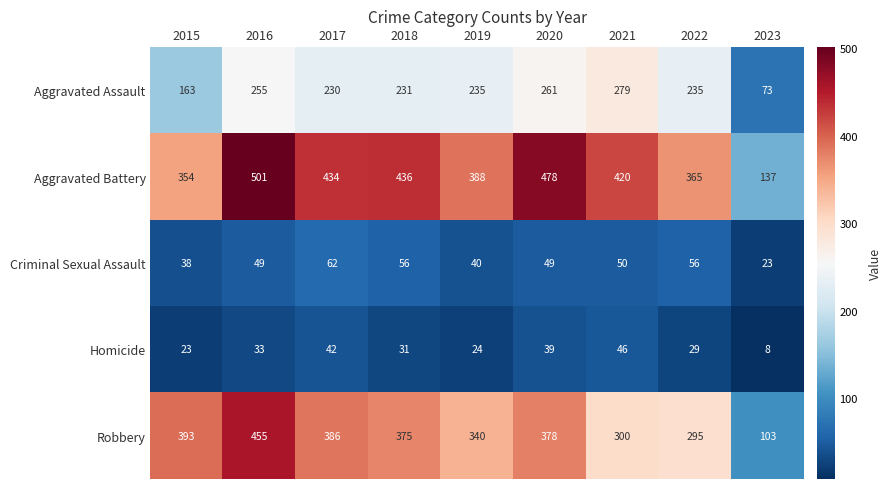

The value of Robbery at 2022 is 508. True or false?

False